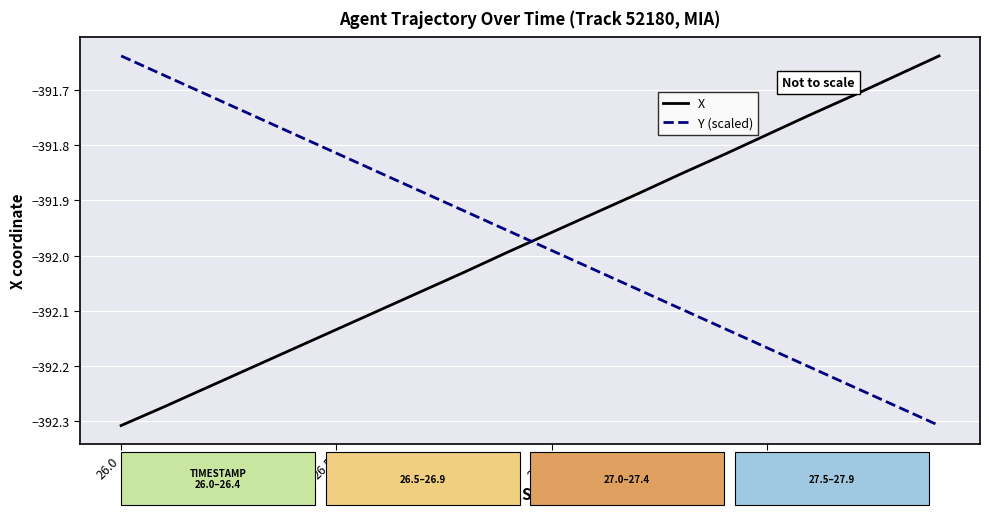

What is the difference between the maximum and minimum values in the X series?

0.7